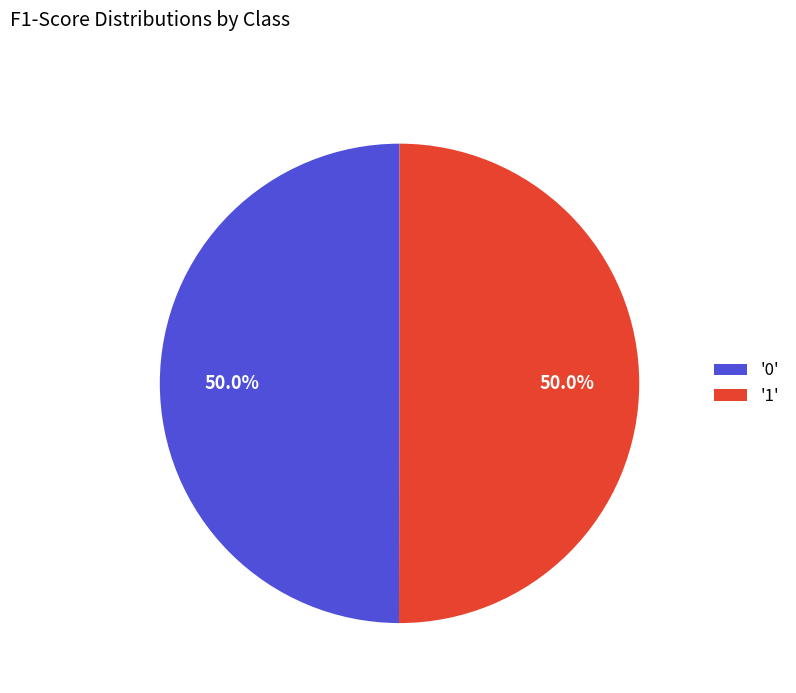

What portion of the pie excludes '1'?

50.0%